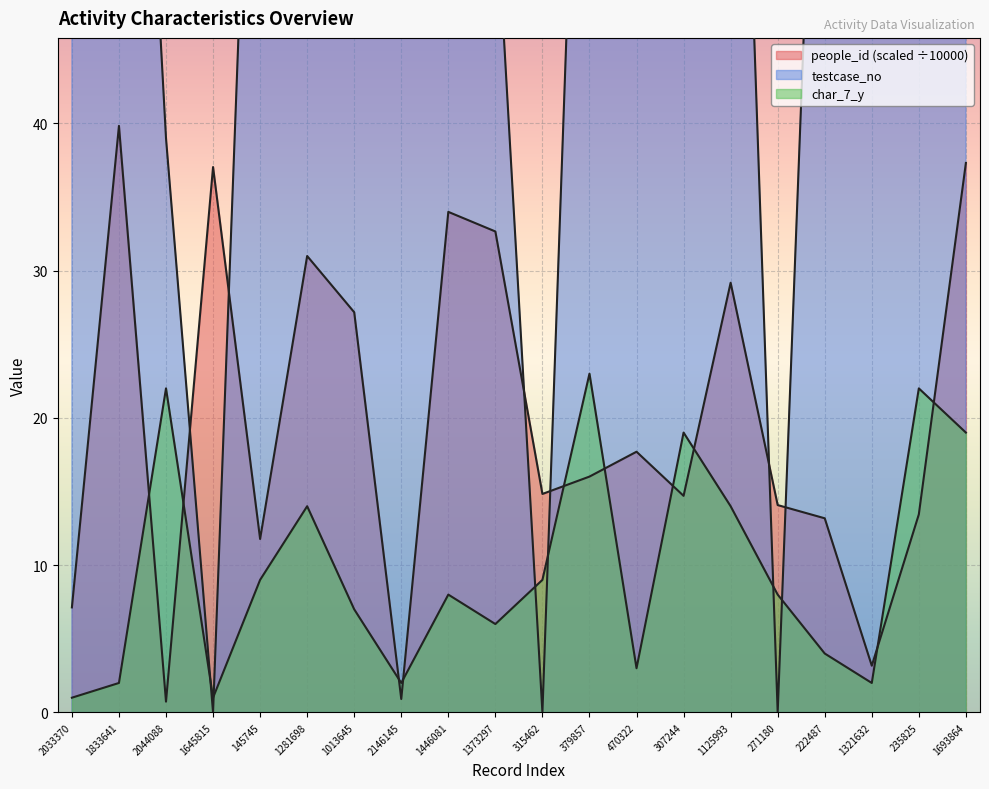

At which category is the sum across all series the highest?

1693864